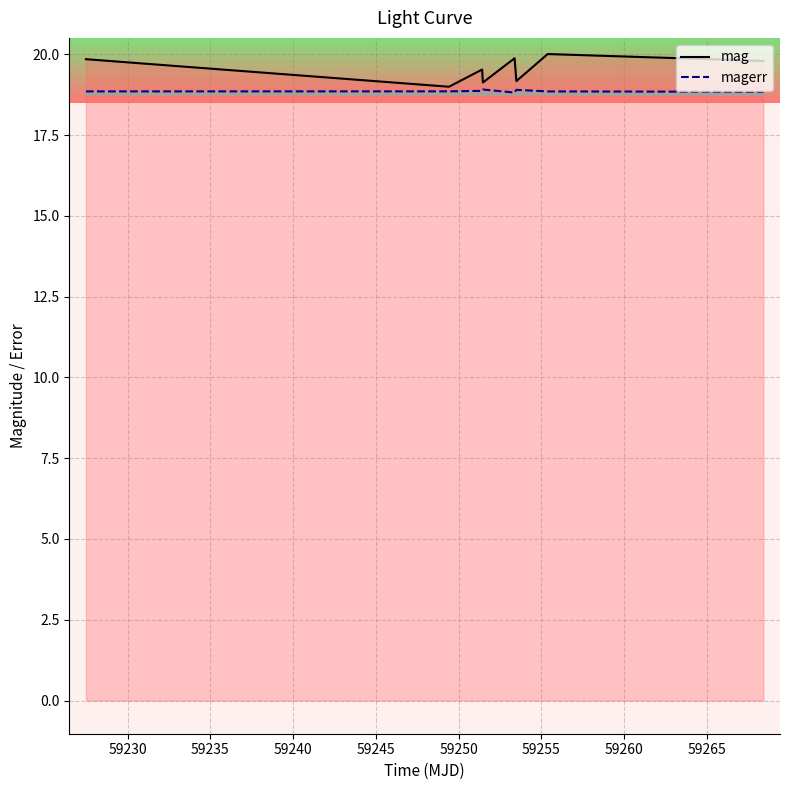

Rank the series by their maximum value, from lowest to highest.

magerr, mag